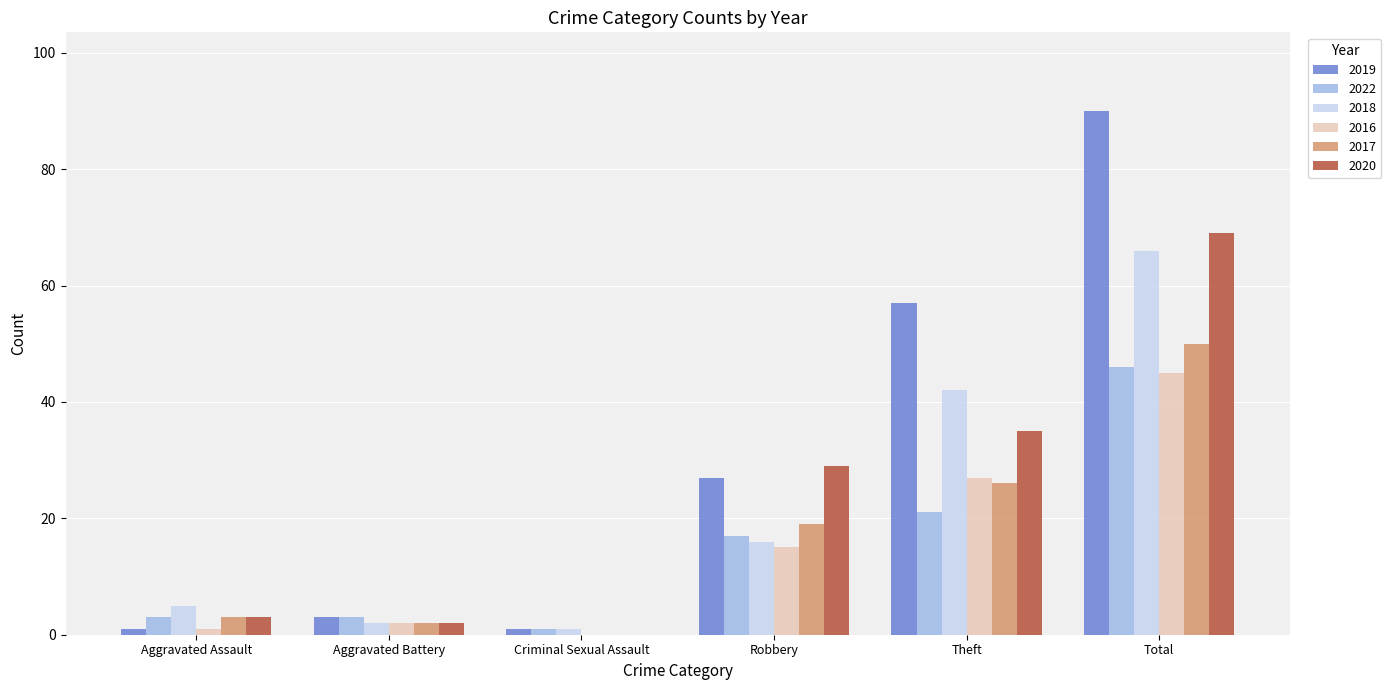

What is the greatest value displayed?

90